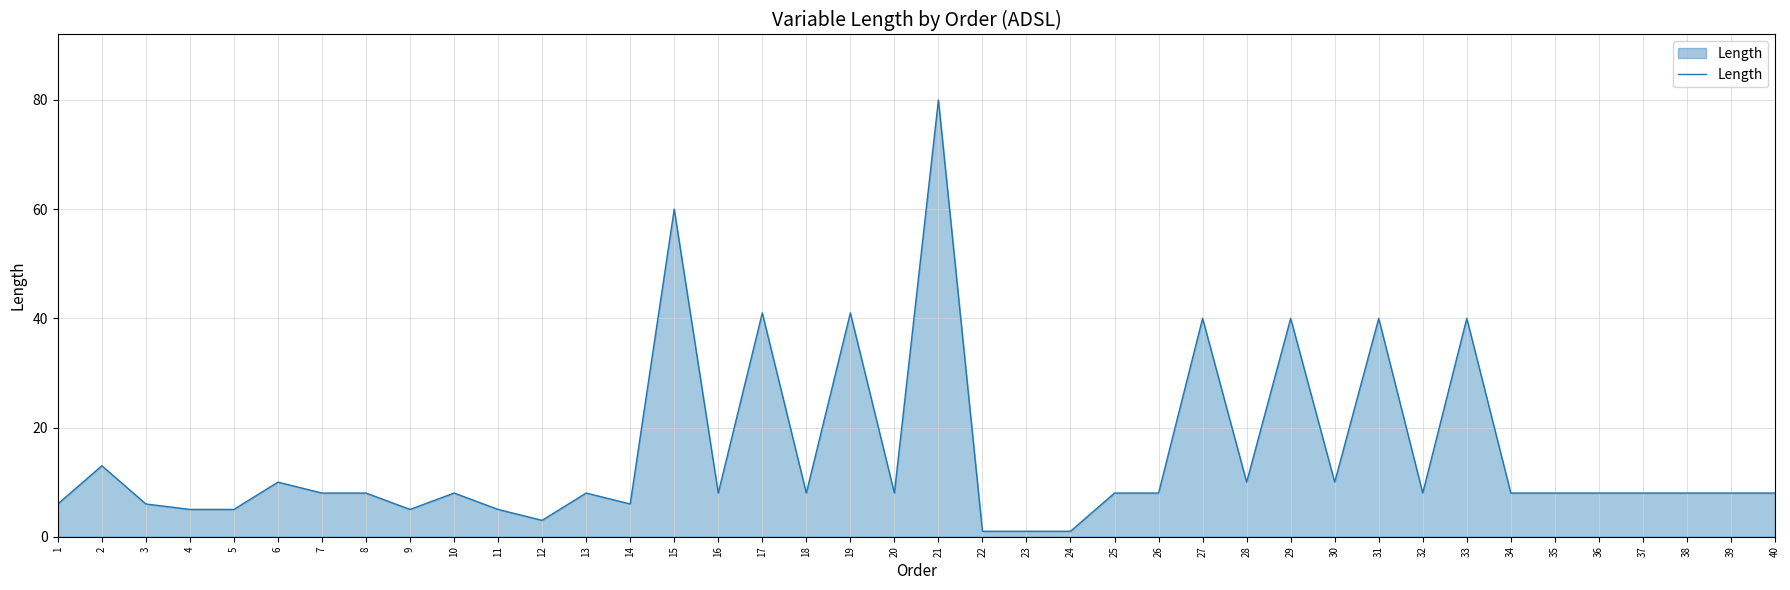

What is the change in value from 30 to 33?

+30